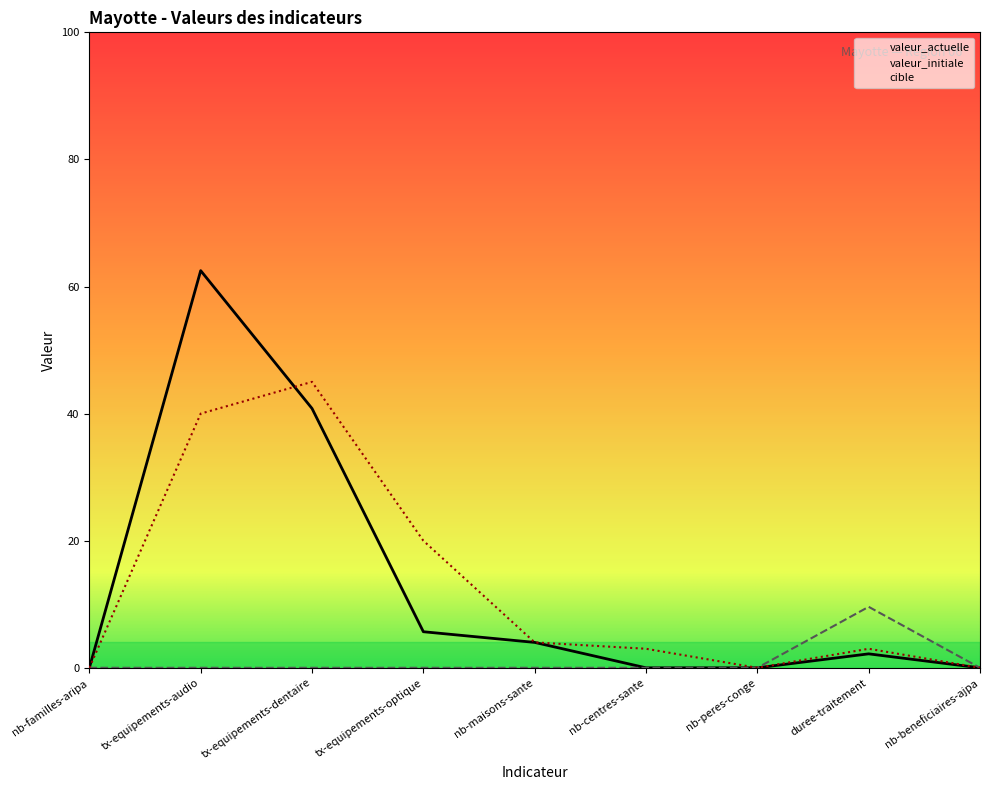

At which label does cible reach its minimum?

nb-familles-aripa